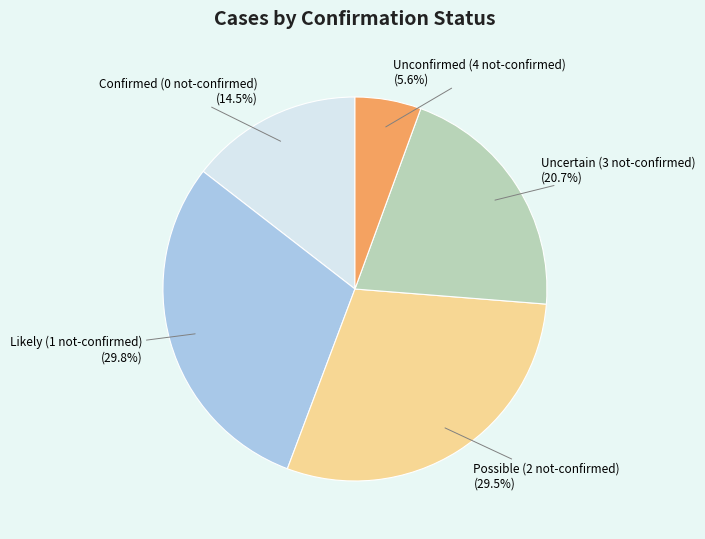

Does any single category account for the majority?

No